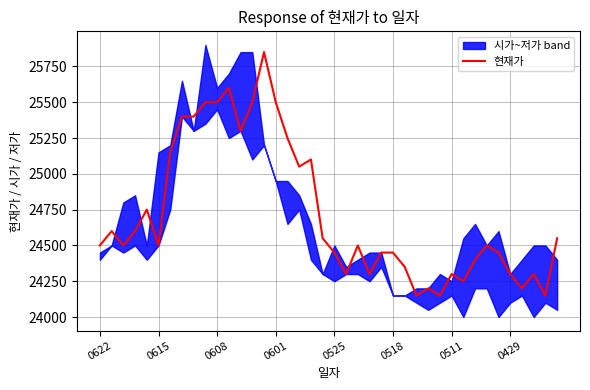

Is it true that 현재가 equals 24500 at 0615?

True